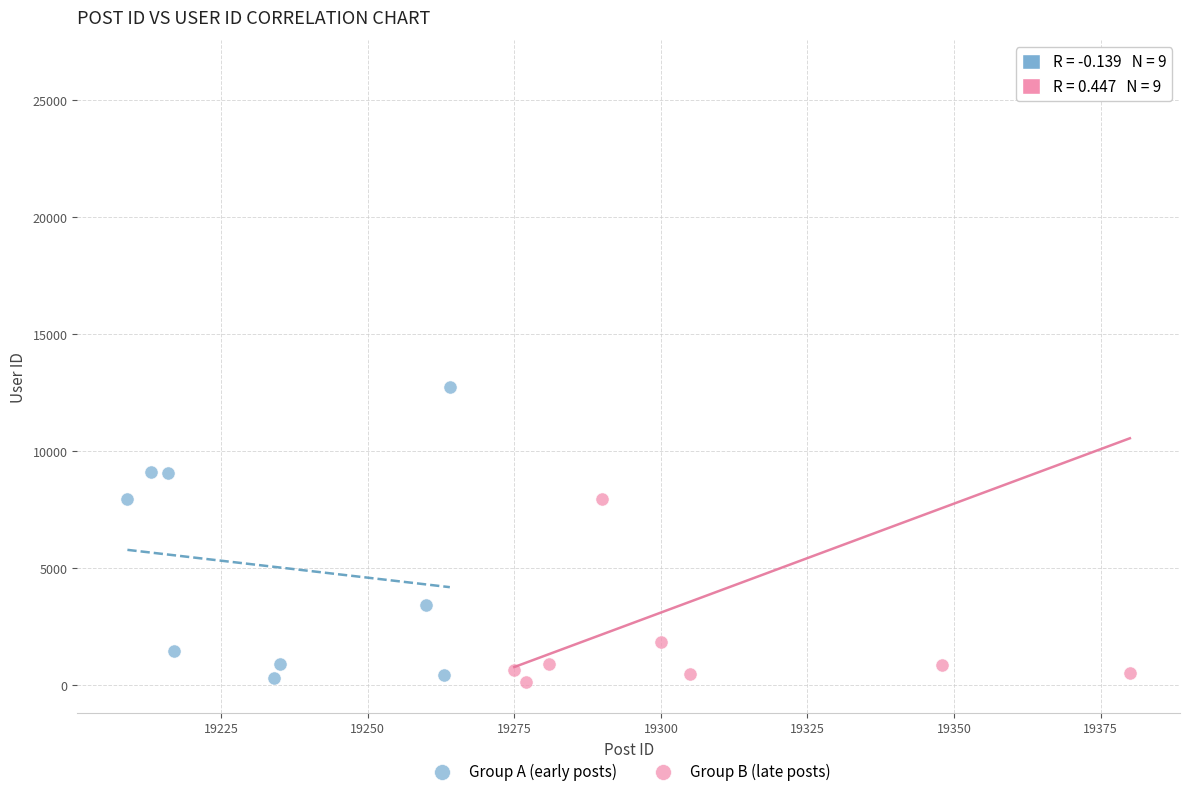

Which series has the widest spread of Y values?

Group B (late posts)